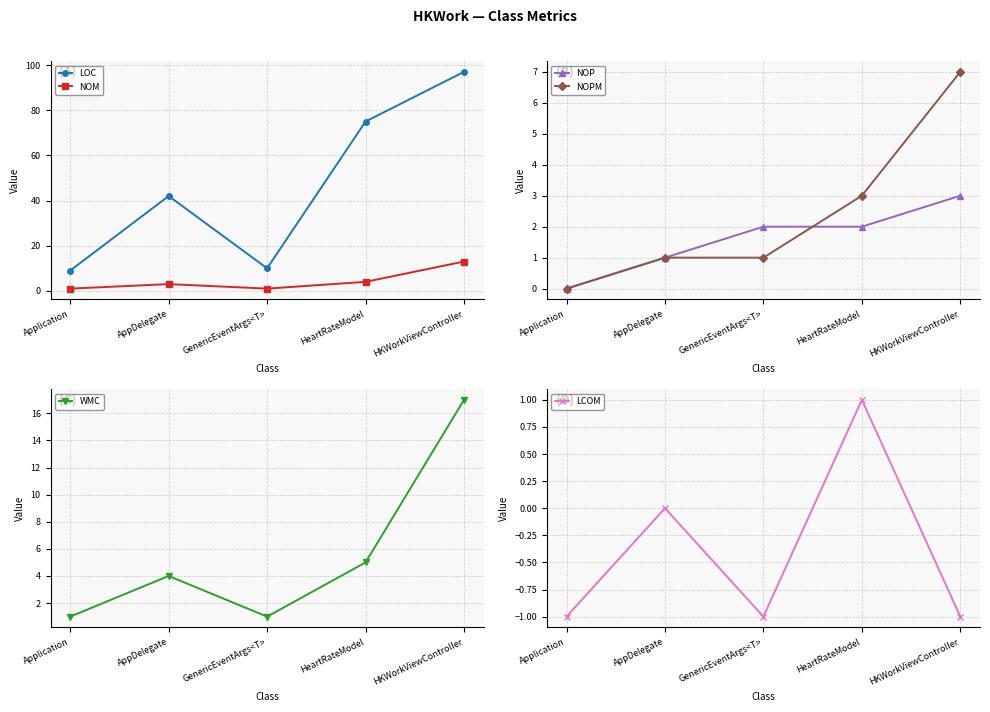

How many lines are shown in the chart?

6